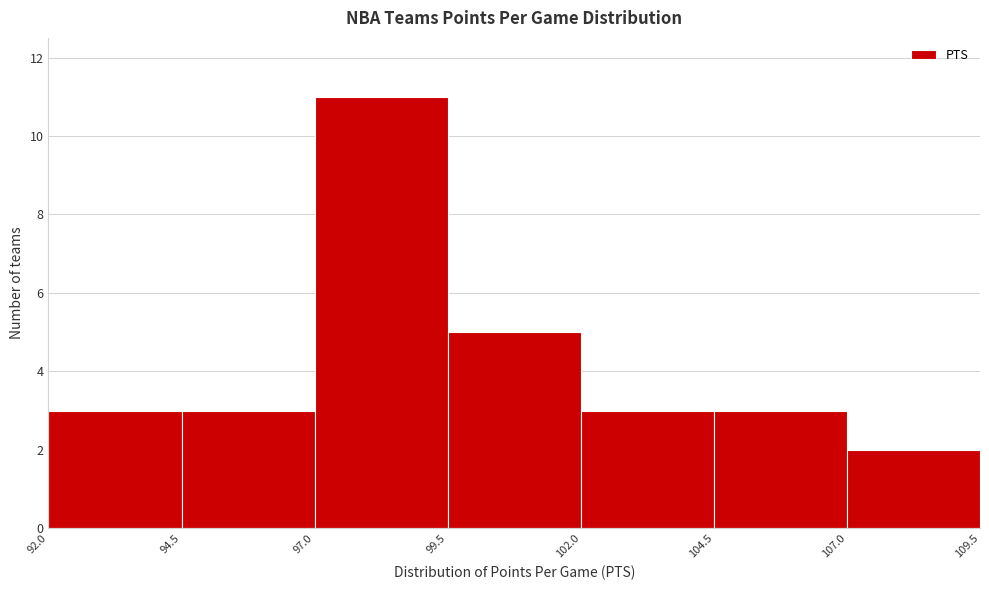

Which range on the x-axis has the tallest bar?

97.0 to 99.5